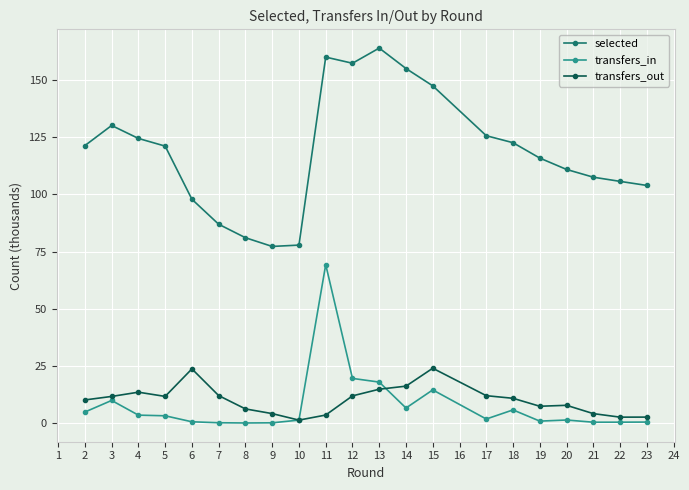

List the series in order of their peak value, highest first.

selected, transfers_in, transfers_out